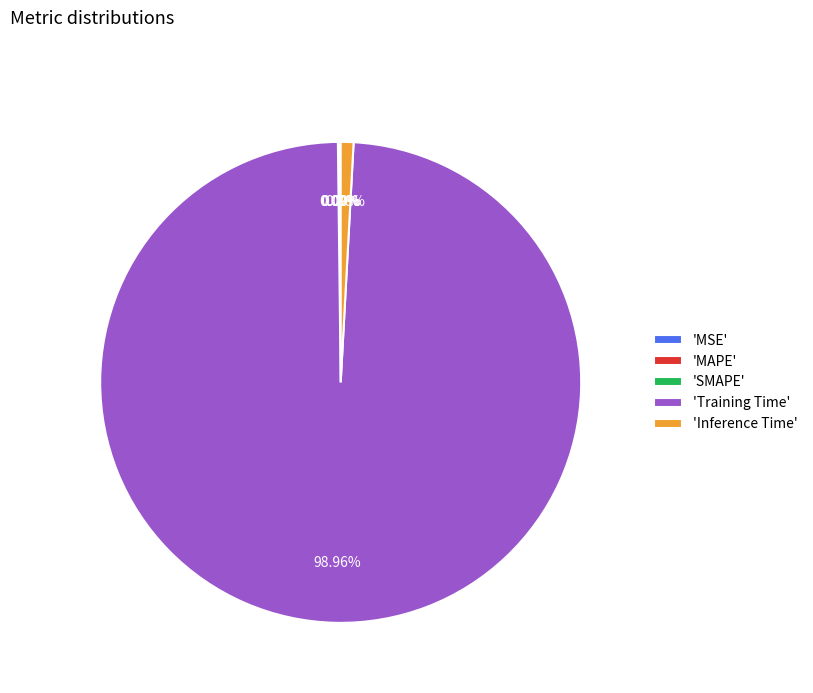

Which slice is the largest?

'Training Time'